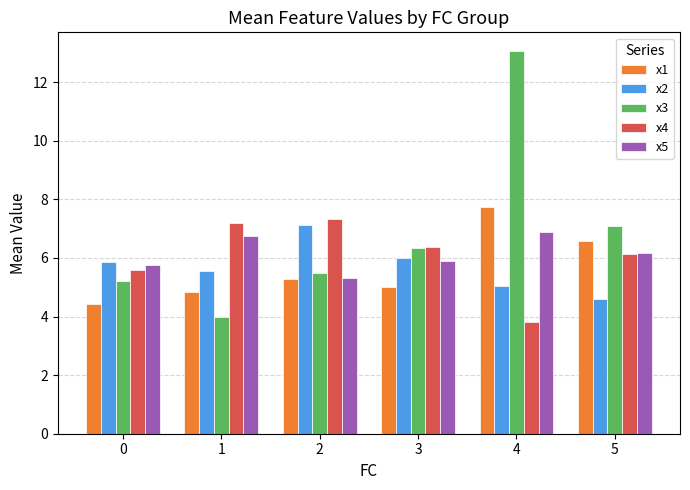

Count the number of categories in the chart.

6